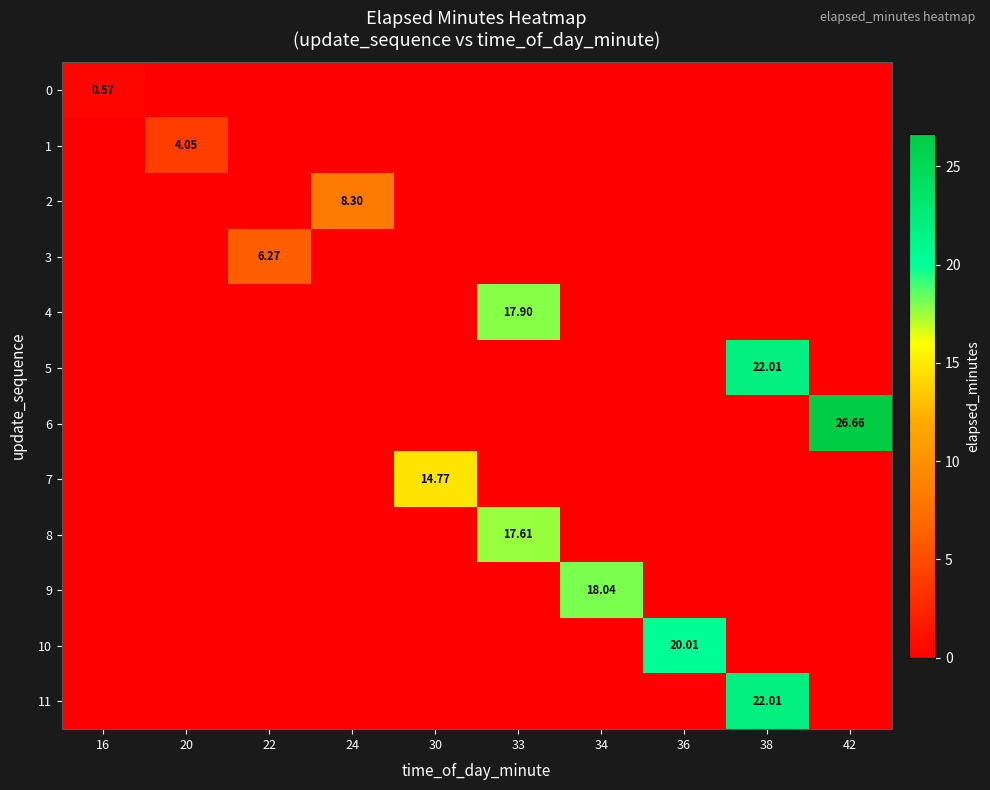

What is the difference between the highest and lowest values at 16?

0.6